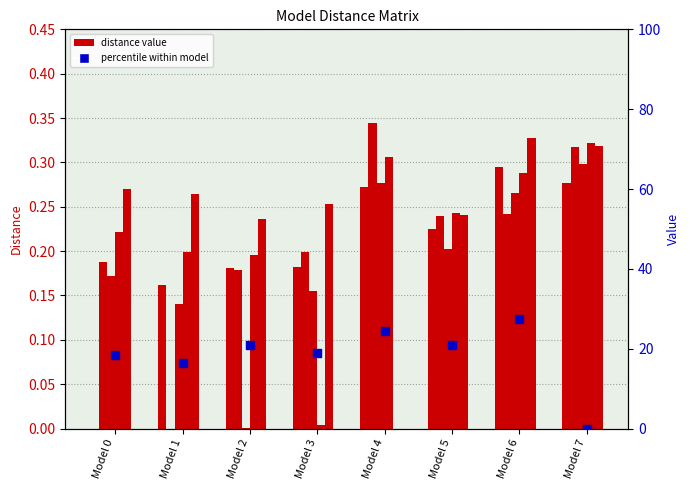

Which series contains the lowest Y value?

series 0